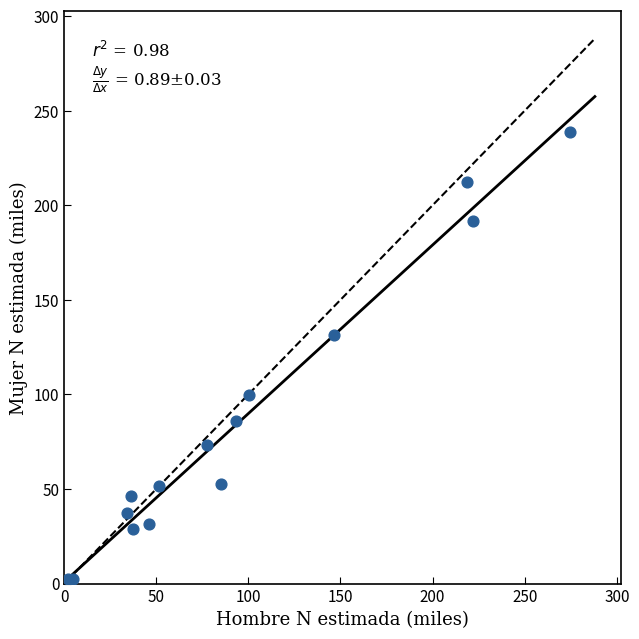

What Y value in the scatter plot is closest to 120?

131.3